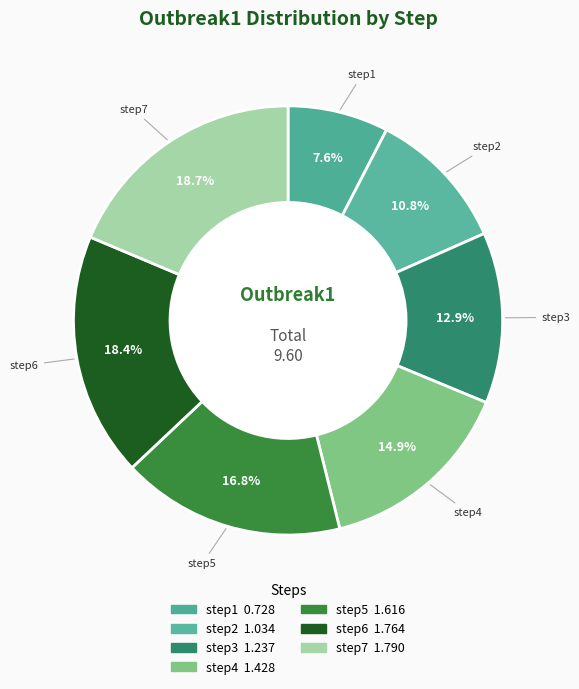

To the nearest percent, what is the difference between the largest and smallest slice percentages?

11%